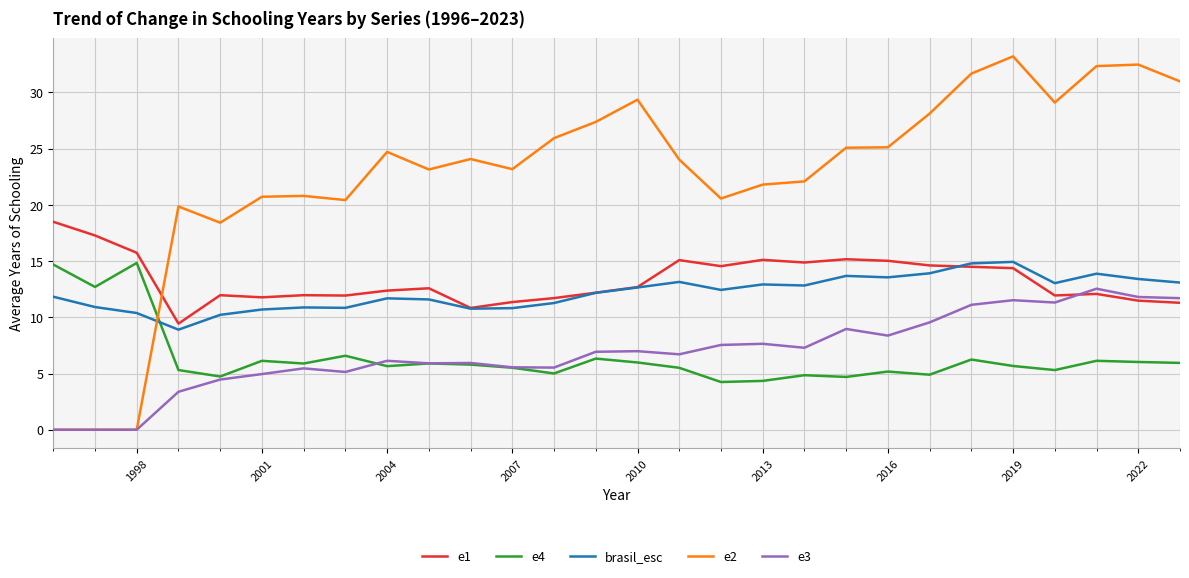

Which series has the widest spread of values?

e2